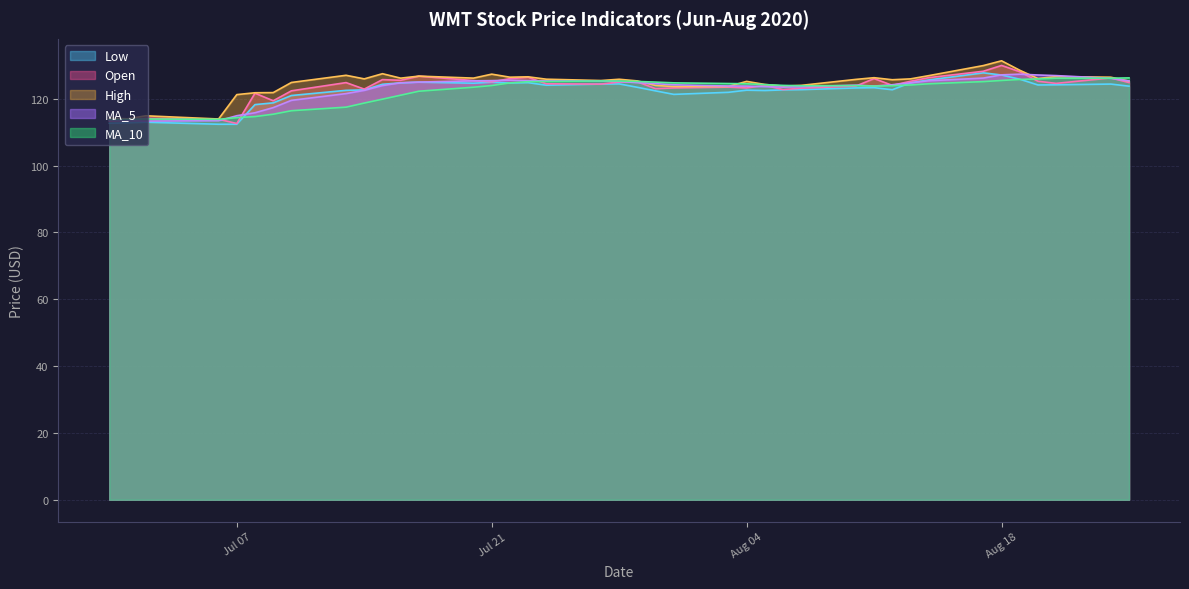

True or false: Open and Low cross at least once.

False